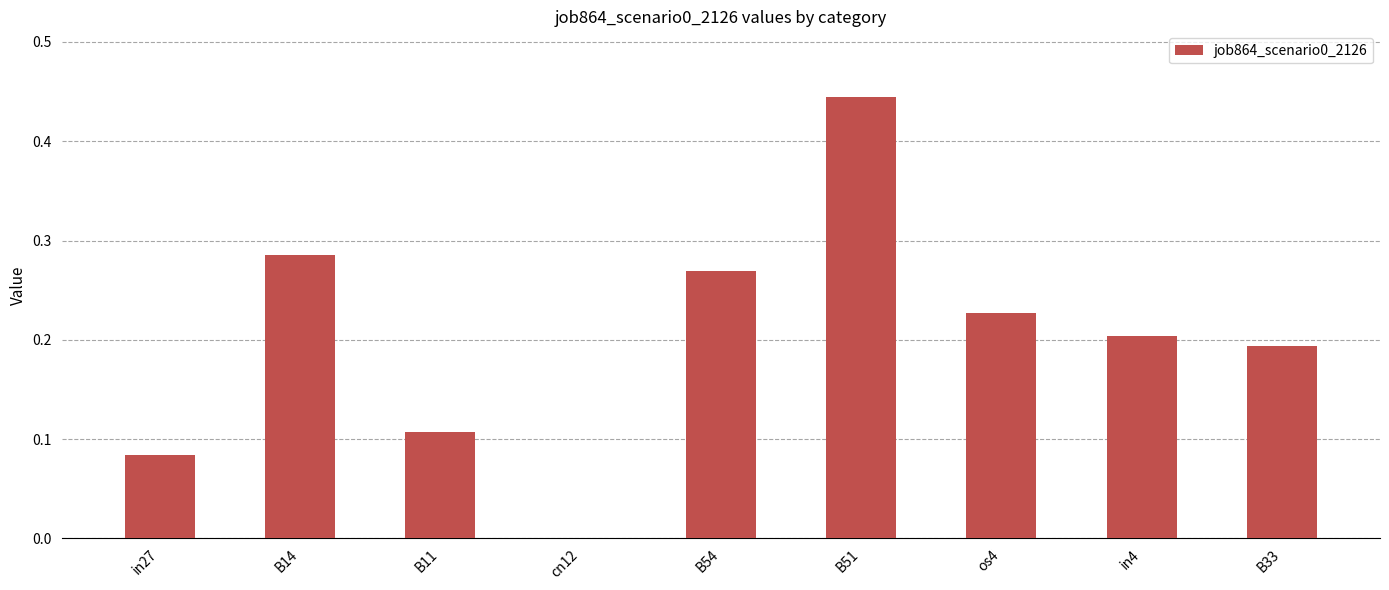

Which has a higher value, os4 or in4?

os4